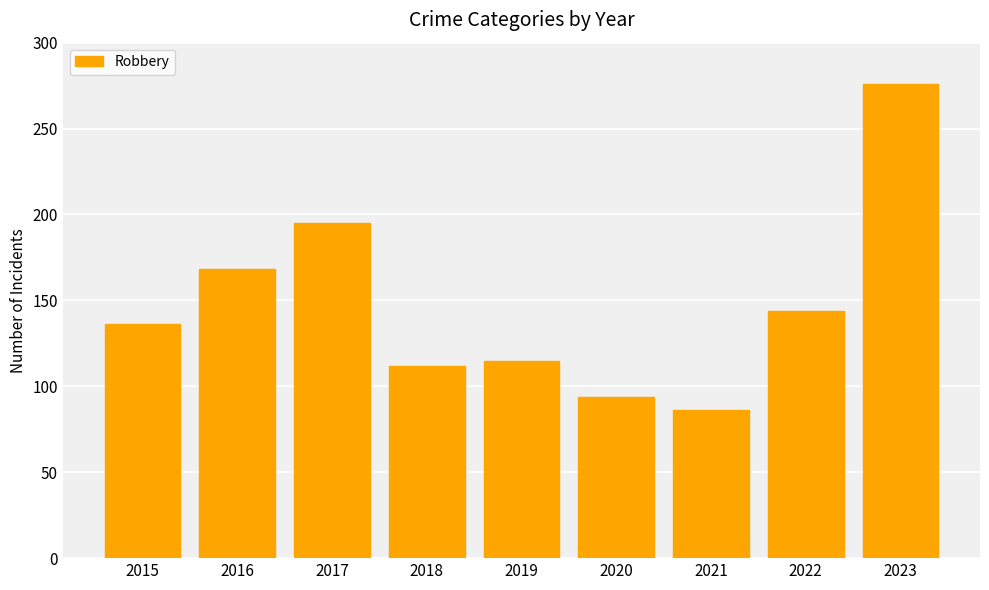

Reading left to right, extract all data points from this chart.

136	168	195	112	115	94	86	144	276